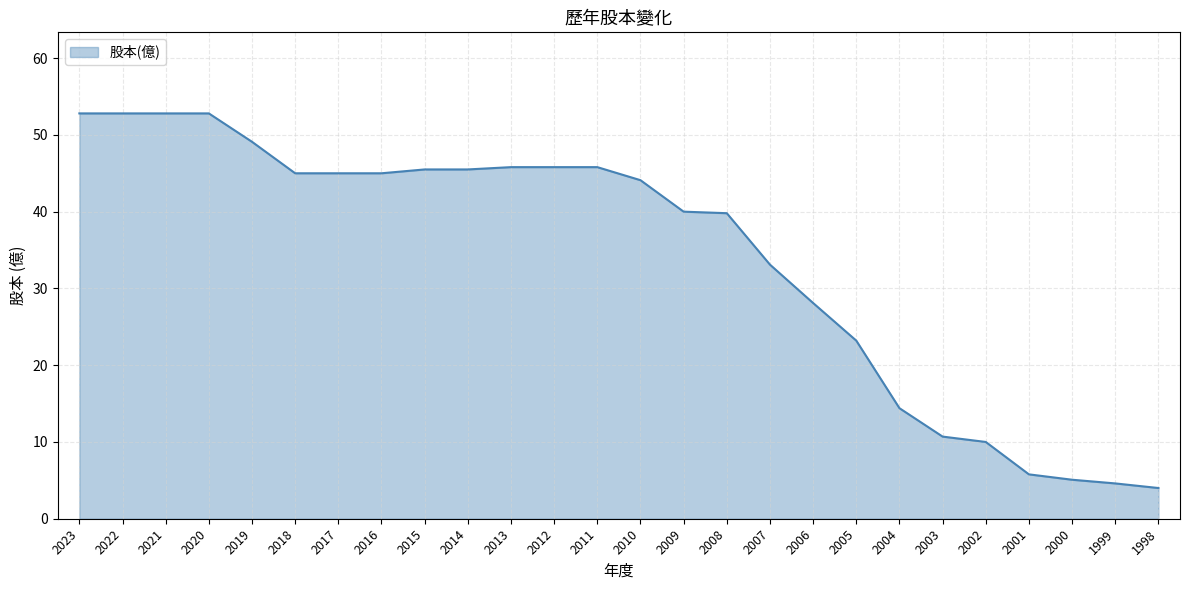

The value at 2016 is 77.7. True or false?

False